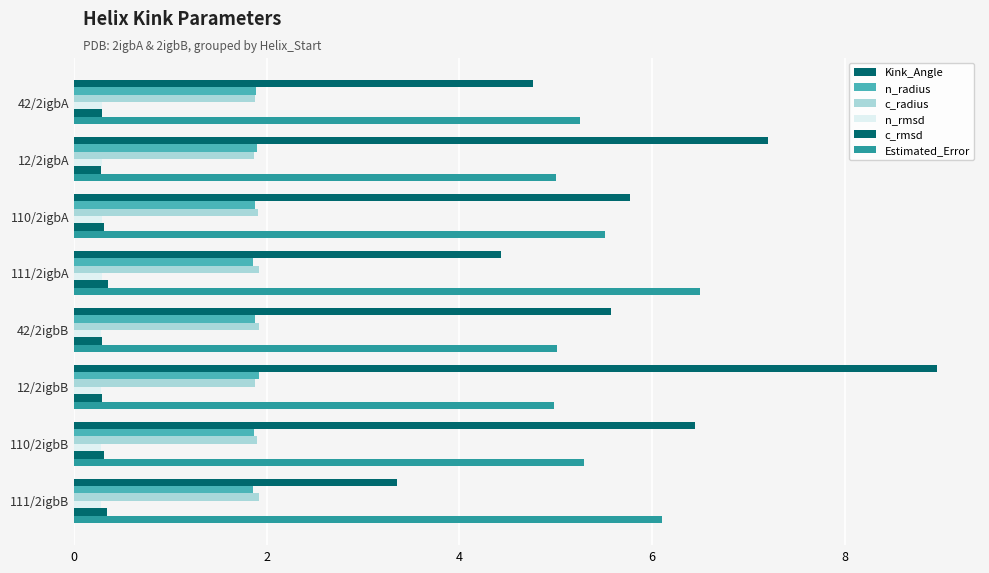

How many categories are shown in the chart?

8